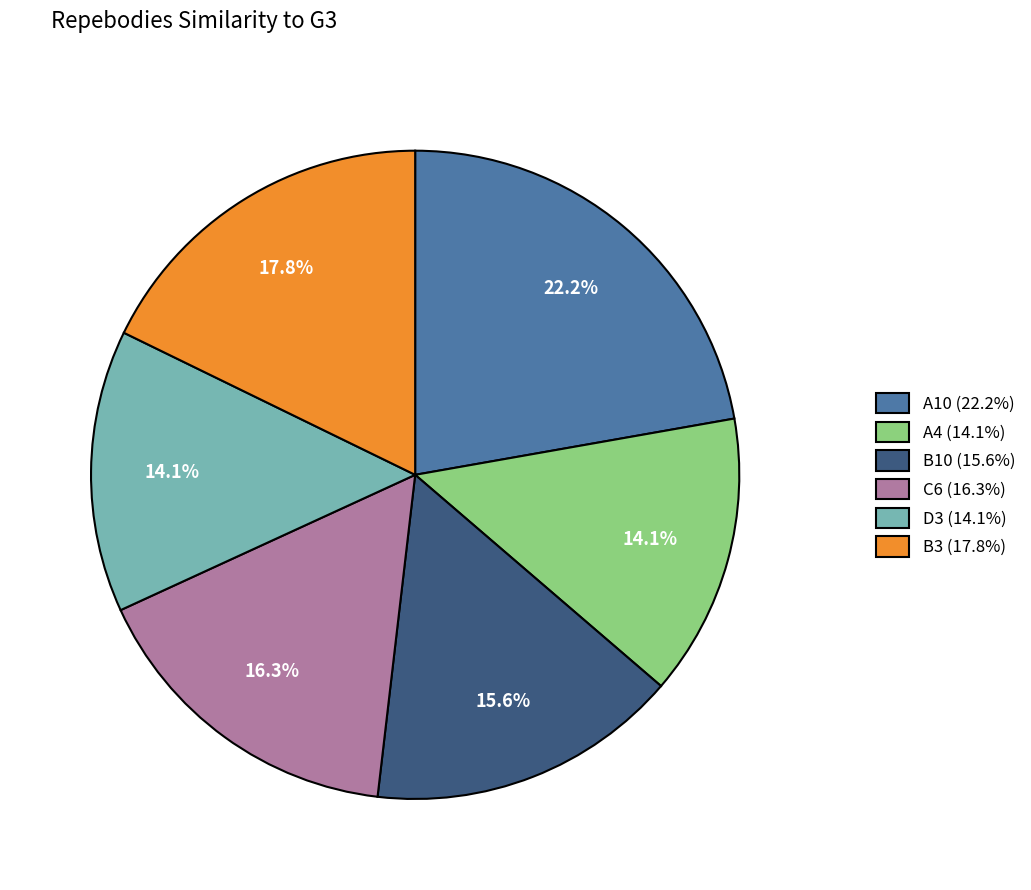

Does B3 (17.8%) account for over 50% of the chart?

No